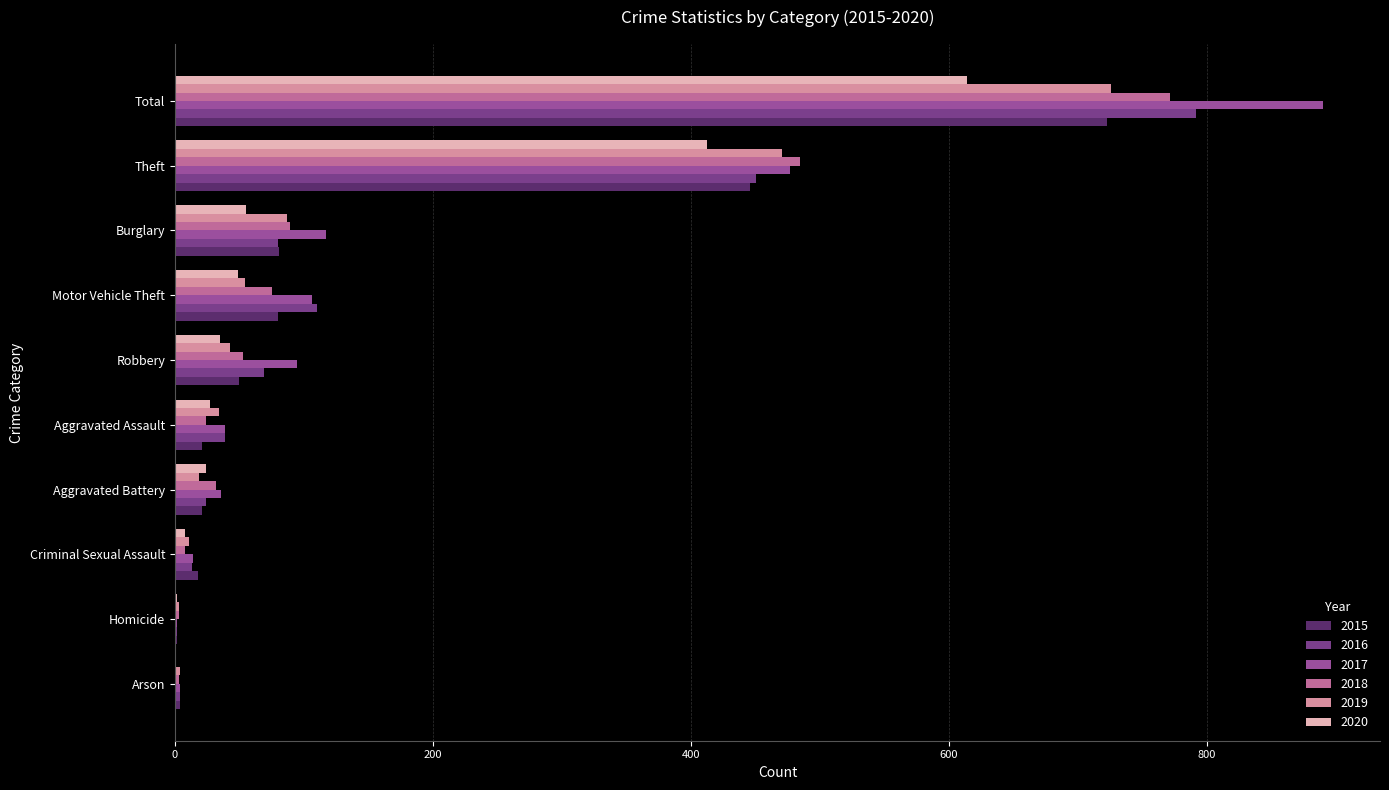

The 2015 series shows 21 at Aggravated Battery. True or false?

True